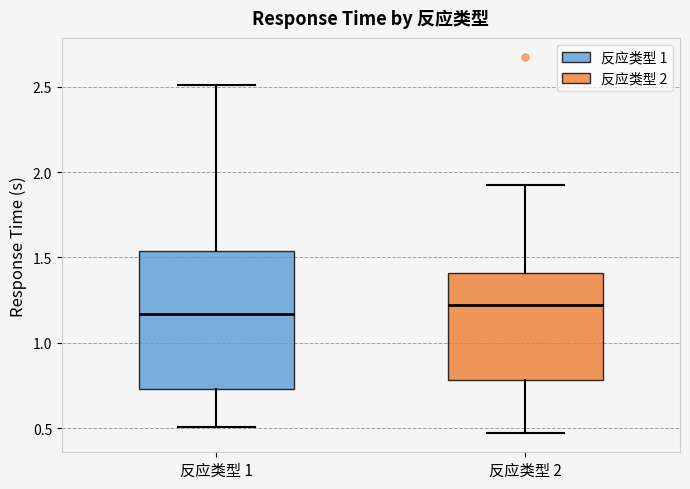

Which box has the highest median line?

反应类型 2